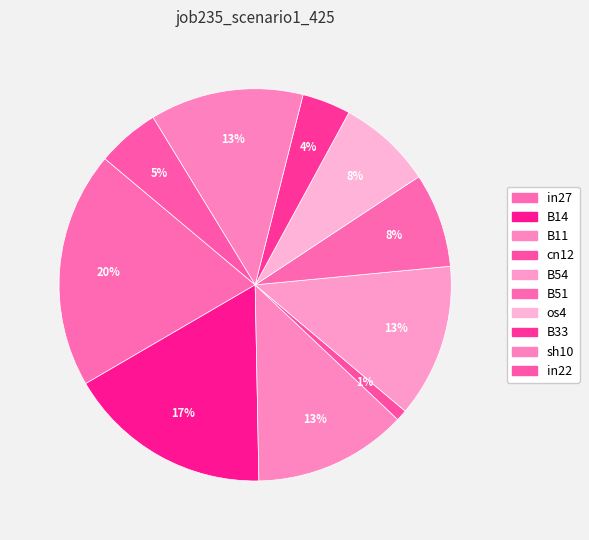

How many slices are in this pie chart?

10